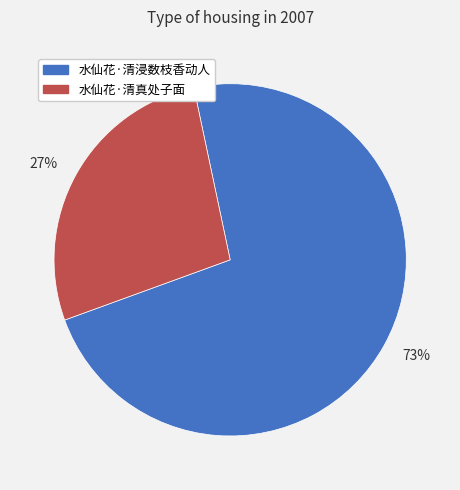

What percentage is the 水仙花·清真处子面 slice, to the nearest percent?

27%